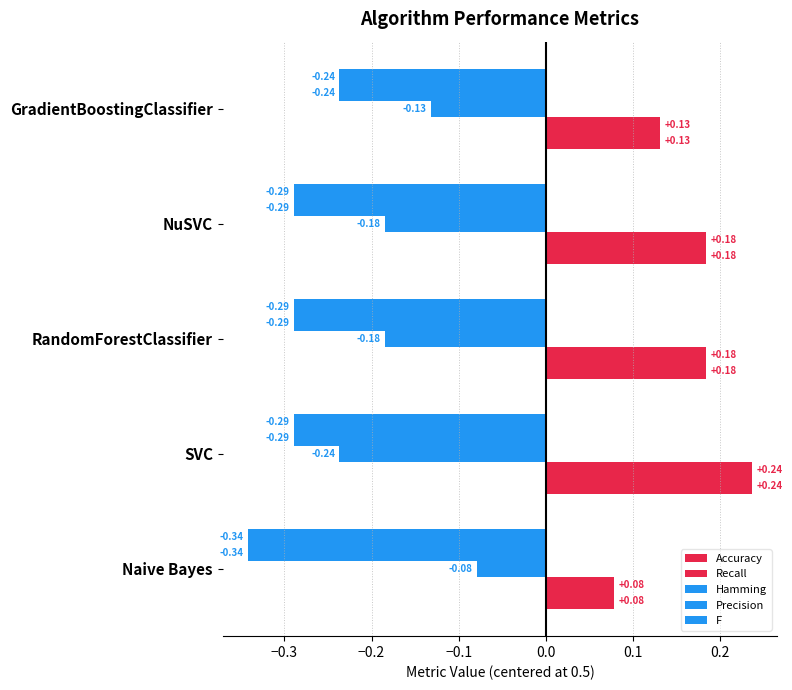

How many series are shown in this chart?

5